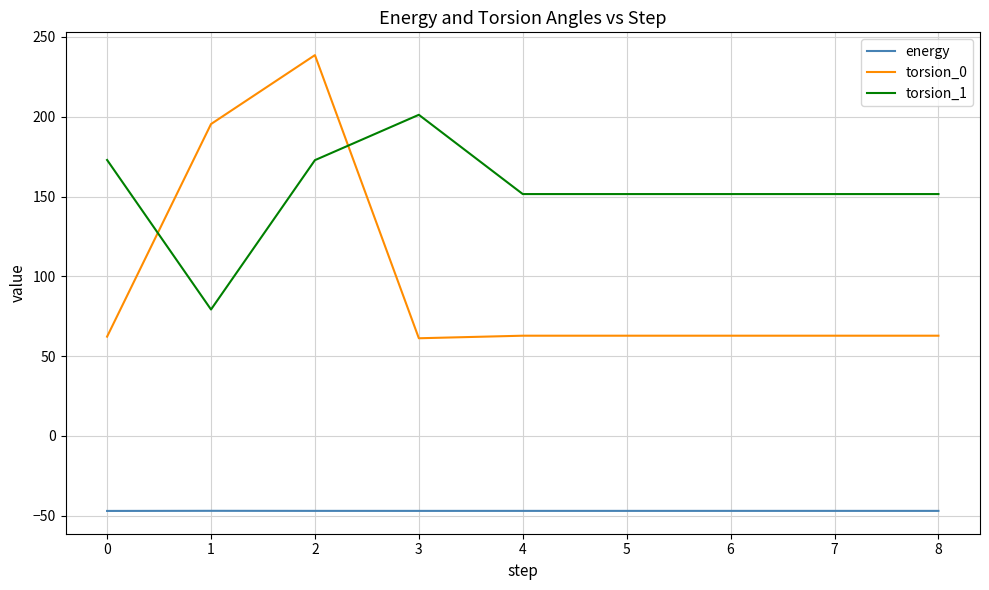

At how many categories does at least one series exceed 20?

9